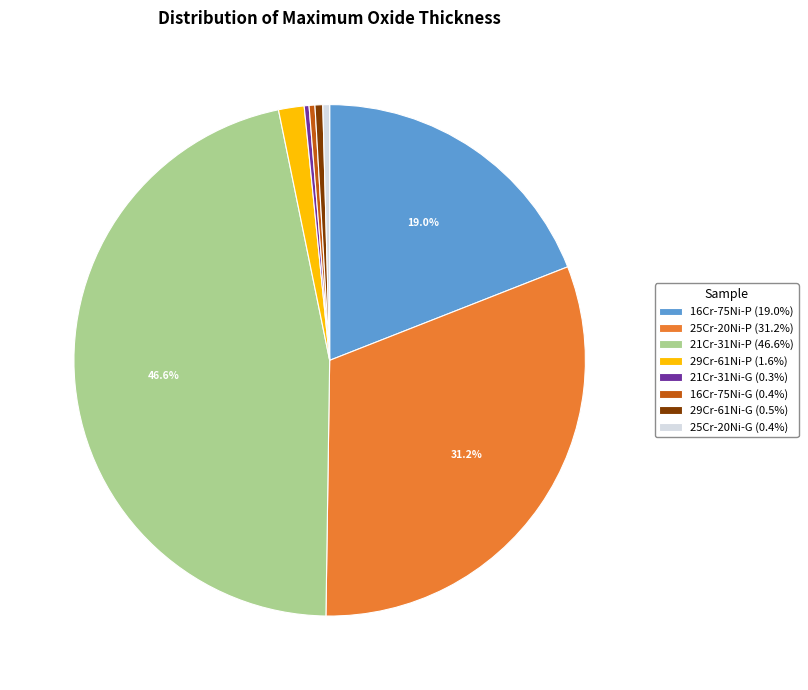

True or false: 21Cr-31Ni-G accounts for 14% of the total.

False